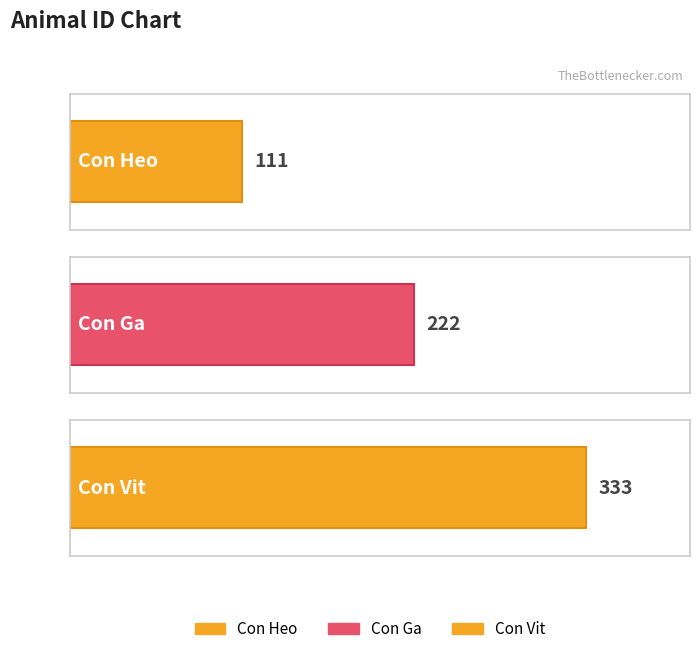

What is the label of the 2nd bar from the left?

Con Ga